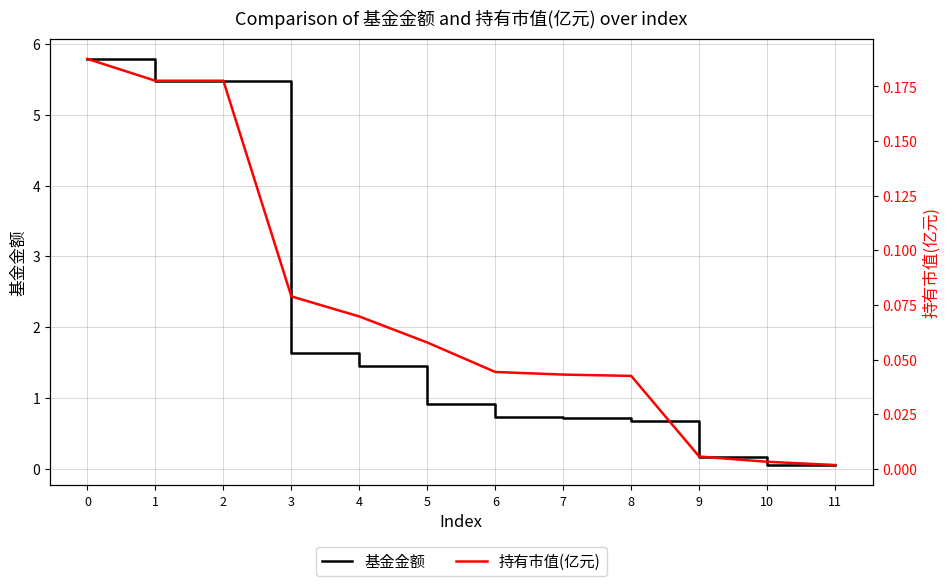

List the series in order of their peak value, lowest first.

持有市值(亿元), 基金金额